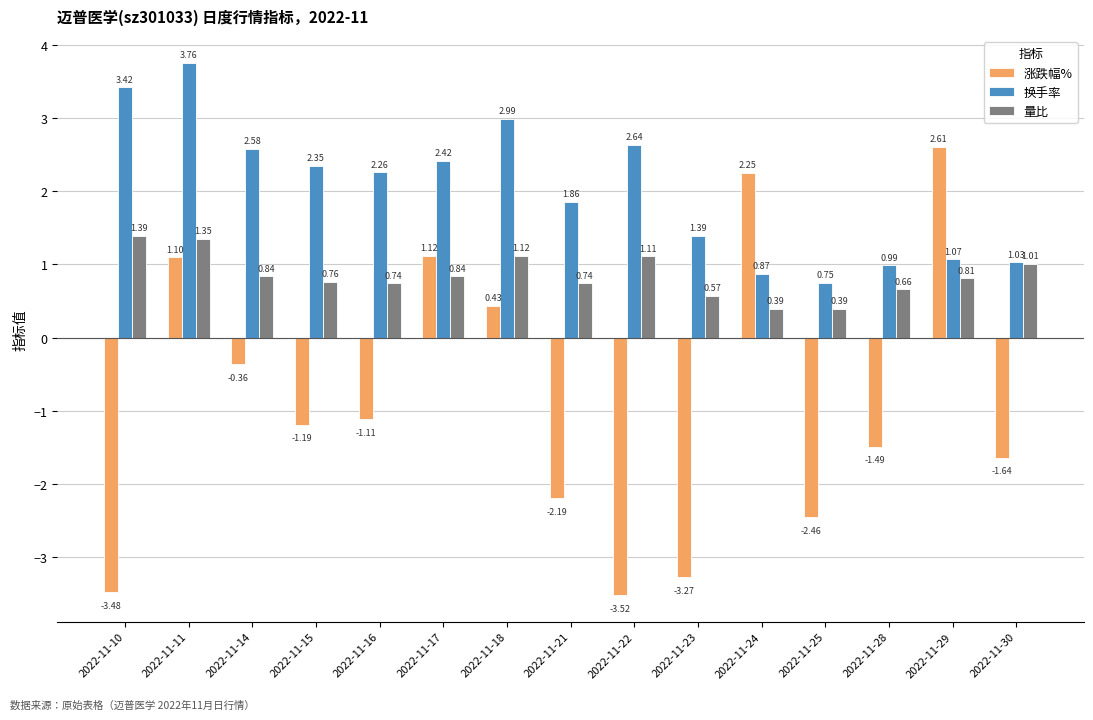

Which series changed the most between 2022-11-15 and 2022-11-23?

涨跌幅%